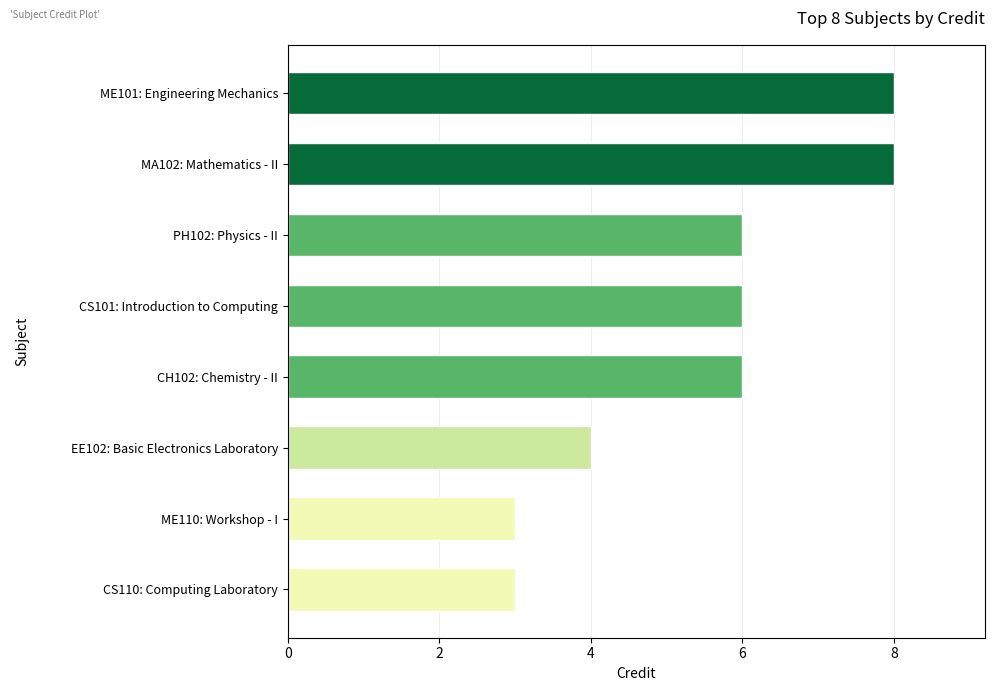

The chart shows a value of 3 at CS110: Computing Laboratory. True or false?

True